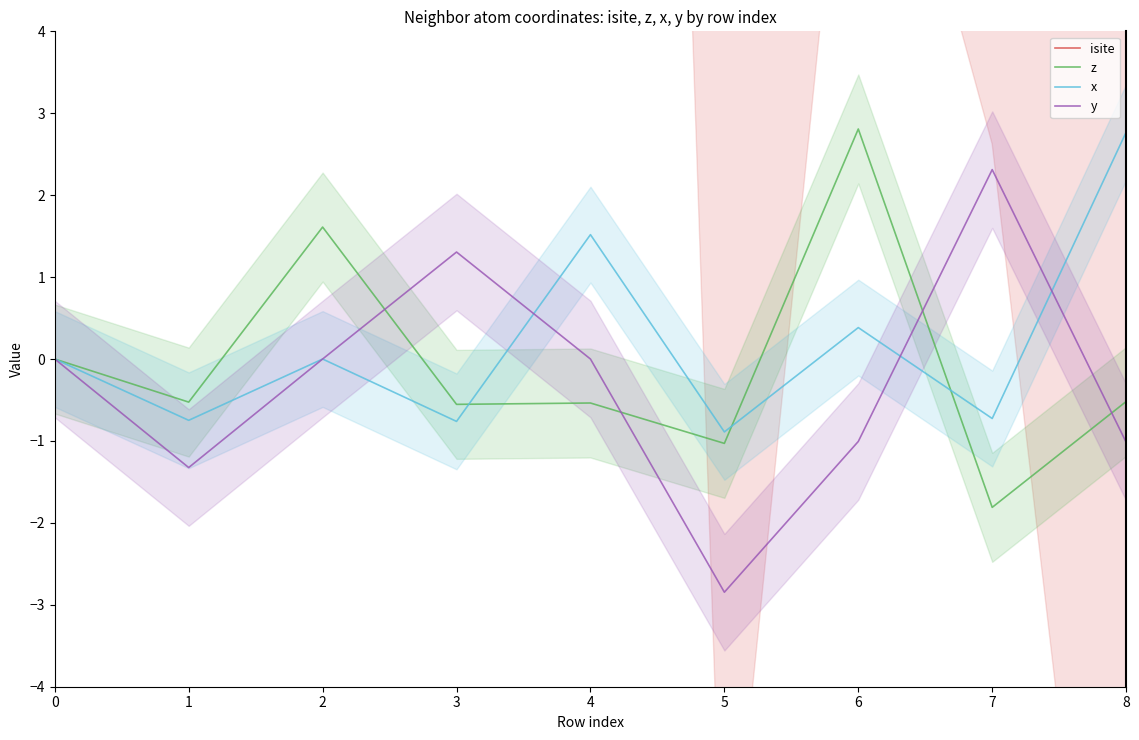

Which has a higher value, 4 or 3?

3